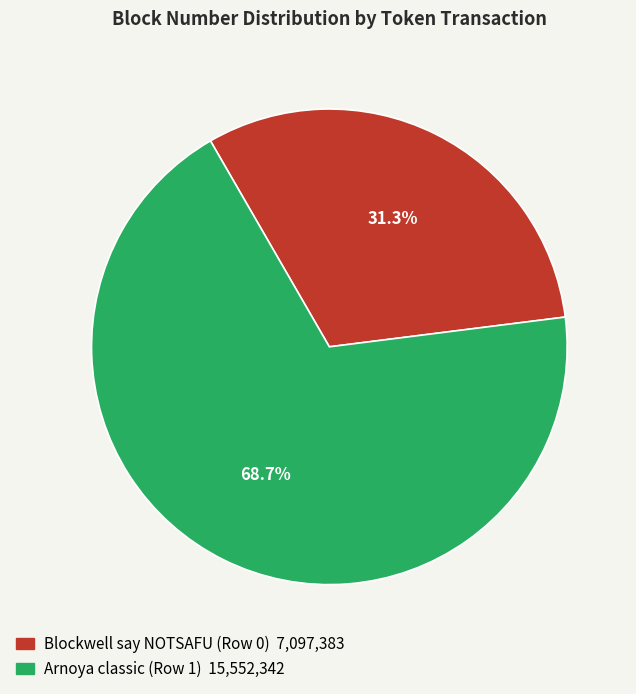

Which category has the smallest portion of the pie?

Blockwell say NOTSAFU (Row 0)